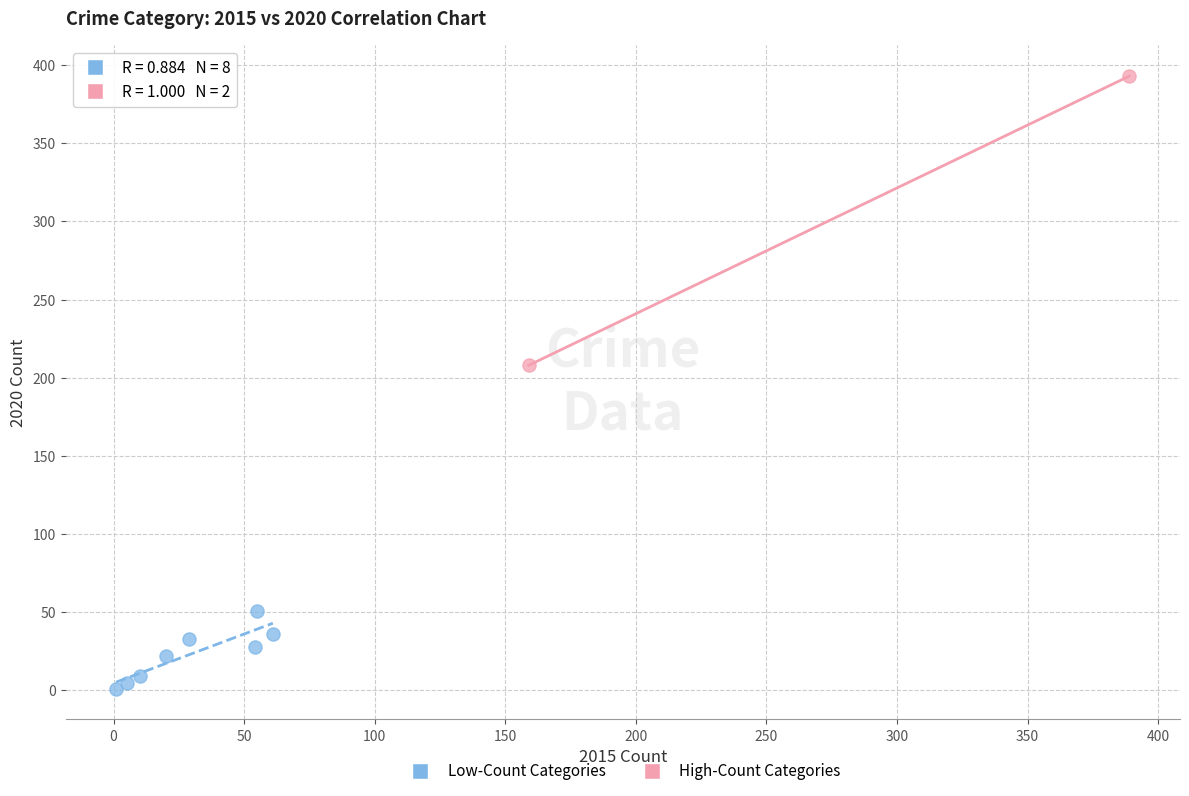

What are all the series names shown in the legend?

Low-Count Categories, High-Count Categories